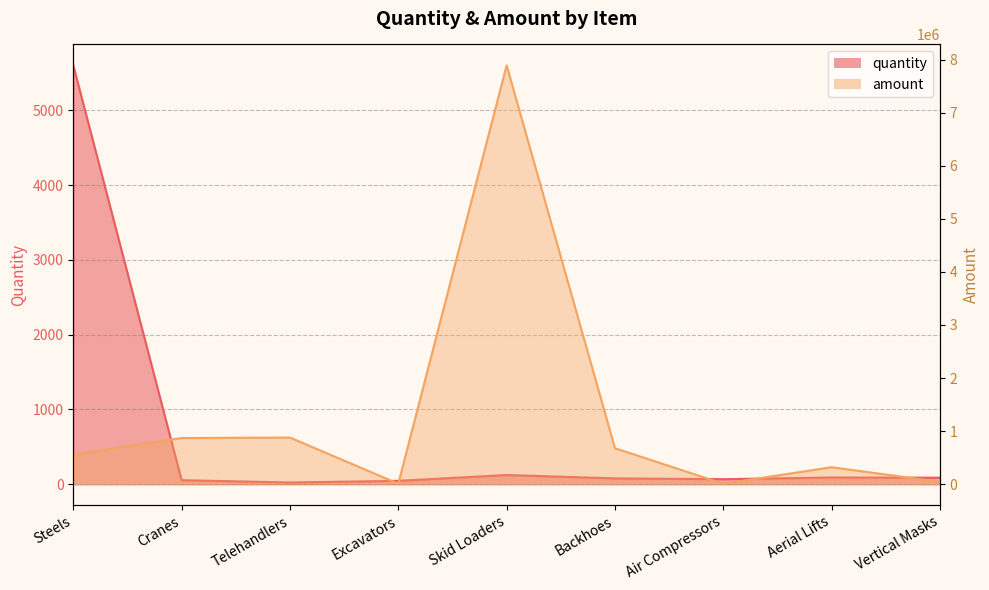

In quantity, how many points are lower than both neighbors (excluding endpoints)?

2